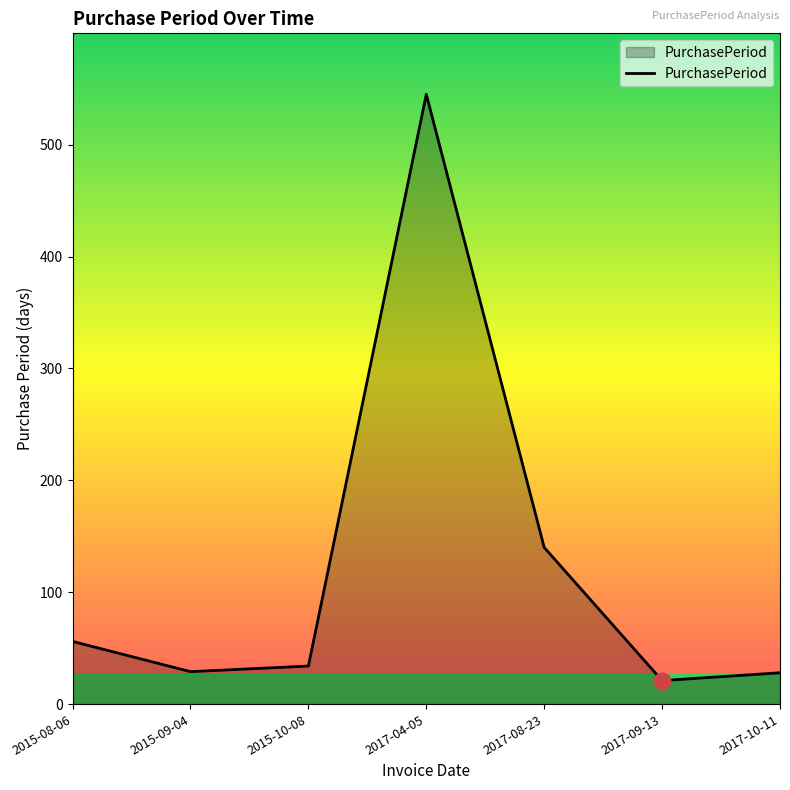

Is it true that the value at 2017-04-05 is 964?

False